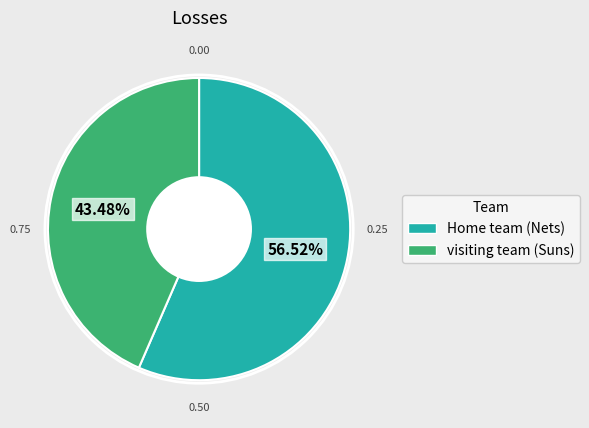

Does visiting team (Suns) represent more than half of the total?

No